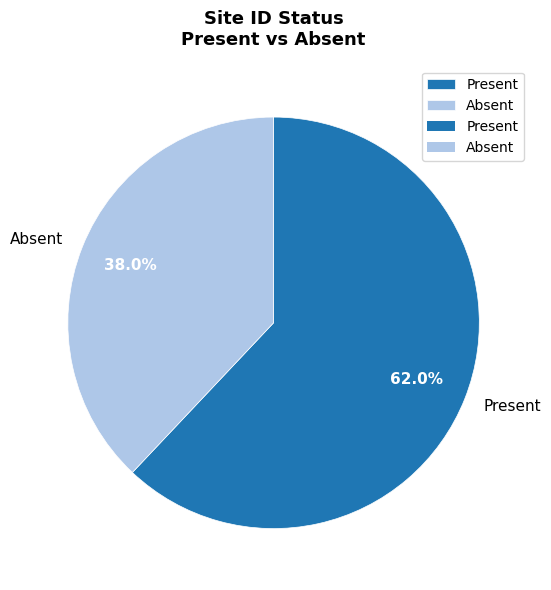

Do Present and Absent together represent more than half of the pie?

Yes